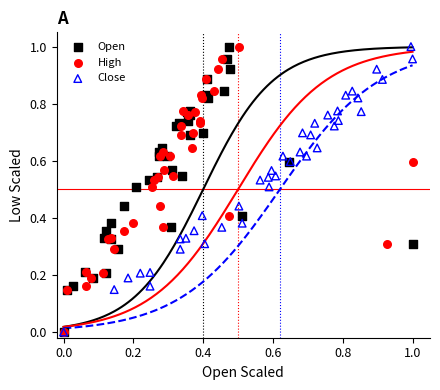

What are all the series names shown in the legend?

Open, High, Close